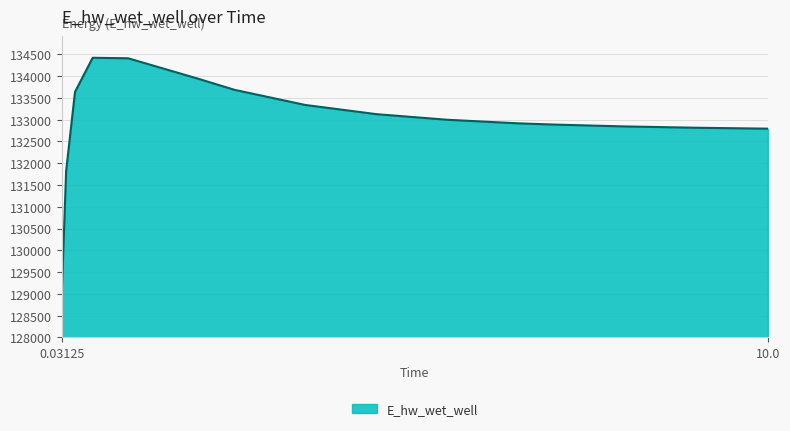

What is the greatest value displayed?

134419.7